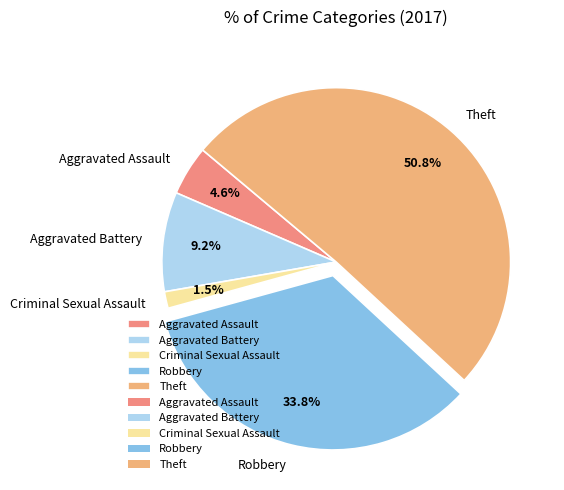

To the nearest percent, what is the difference between the Robbery and Aggravated Battery slice percentages?

25%